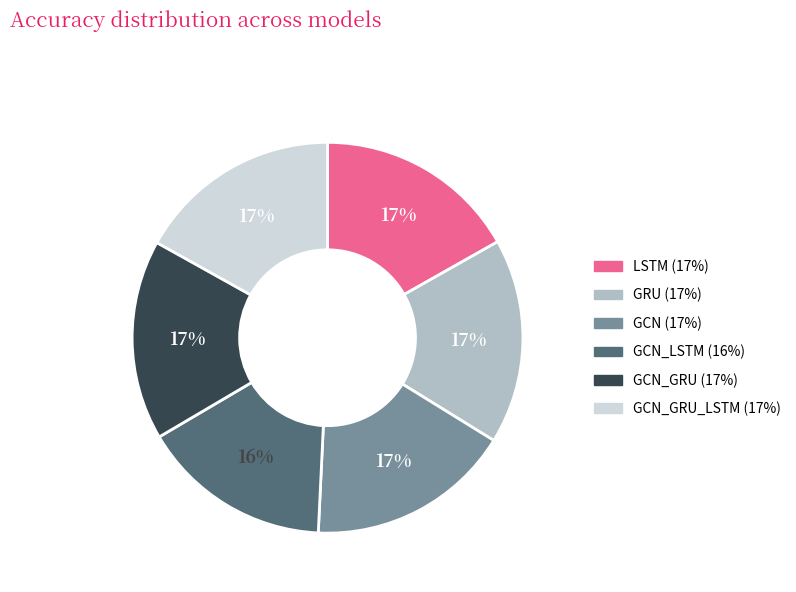

Is there a majority slice in this chart?

No